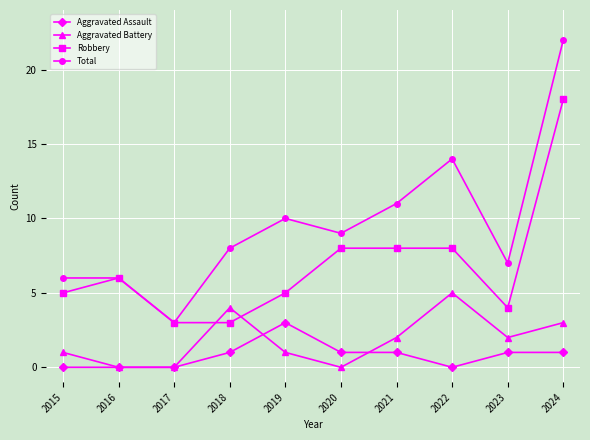

Does the chart have visible grid lines?

Yes